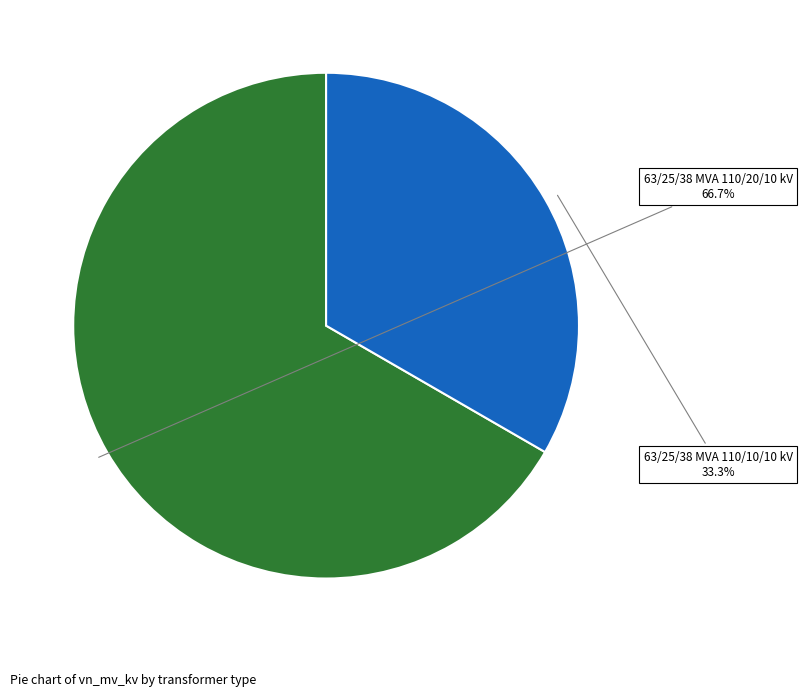

Is the sum of 63/25/38 MVA 110/10/10 kV and 63/25/38 MVA 110/20/10 kV greater than half?

Yes